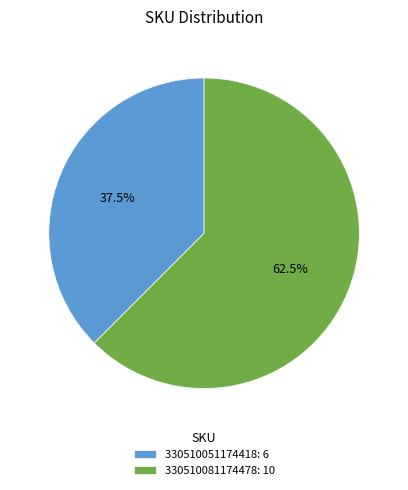

Does 330510081174478: 10 account for over 50% of the chart?

Yes